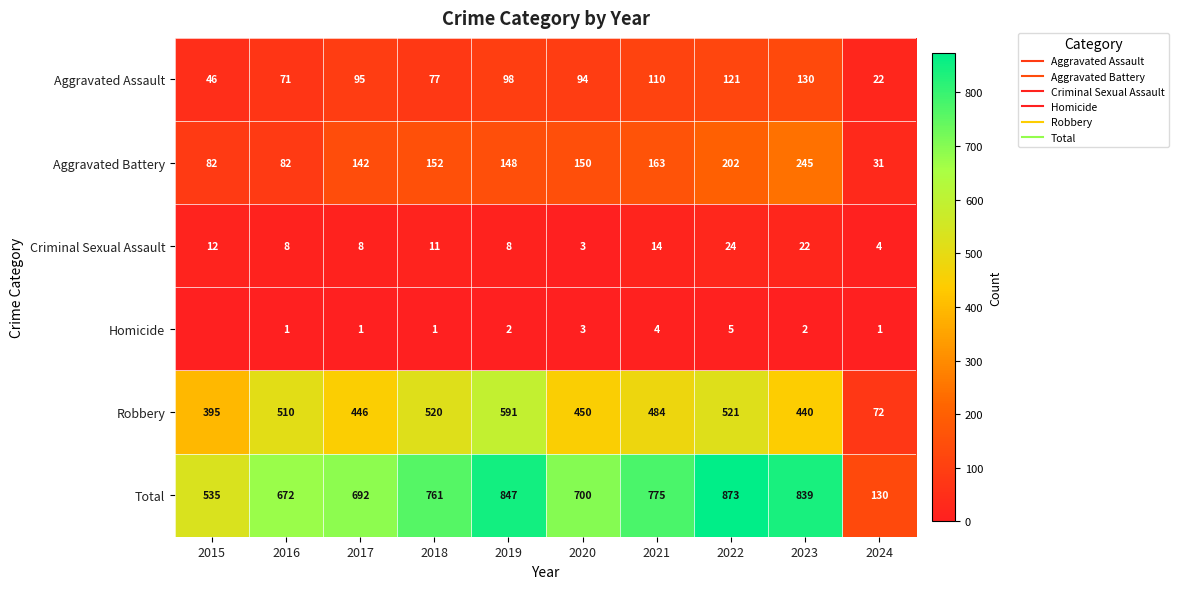

What is the difference between the Aggravated Assault values at 2019 and 2015?

52